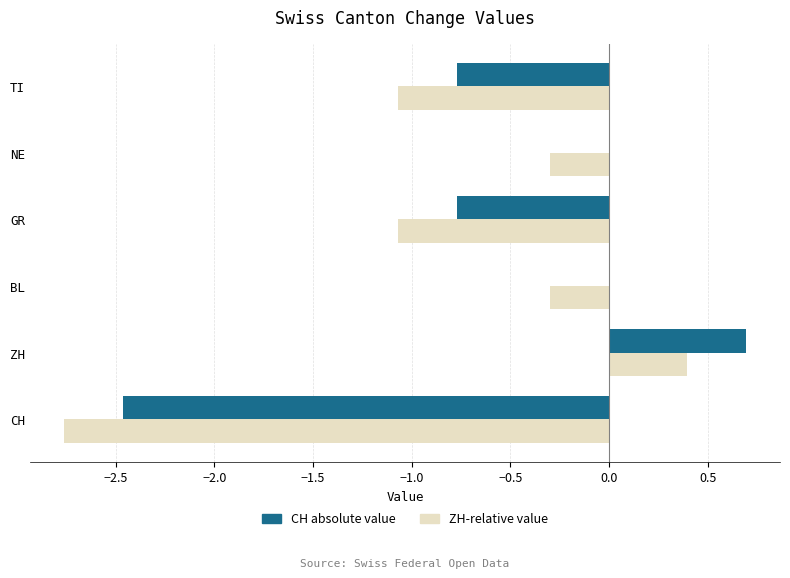

Which label corresponds to the largest value in the chart?

ZH